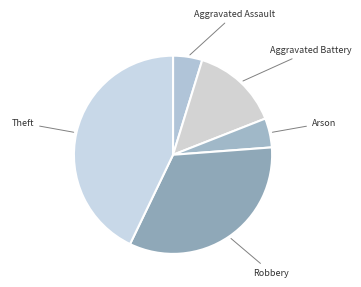

True or false: Aggravated Battery accounts for 2% of the total.

False